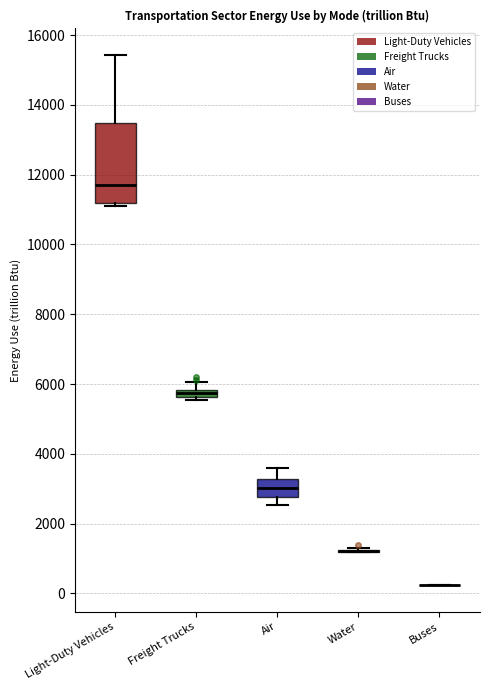

Which box is the tallest, from its lower edge to its upper edge?

Light-Duty Vehicles